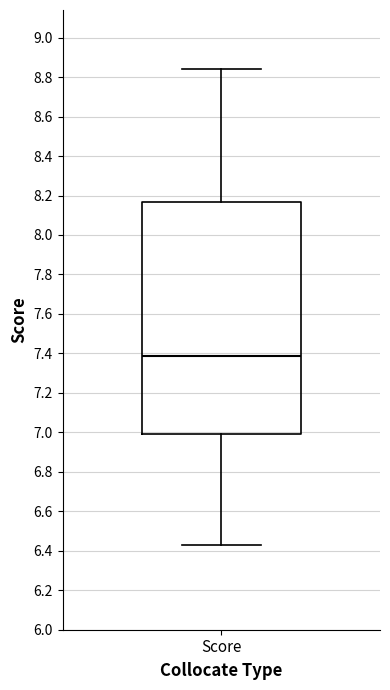

Transcribe this box plot: give where the median line is, the range the box spans, and where the two whiskers end, as read against the y-axis. The values are not printed on the chart, so give them approximately, as read against the axis.

median 7.38, box 7.00 to 8.16, whiskers 6.44 to 8.84